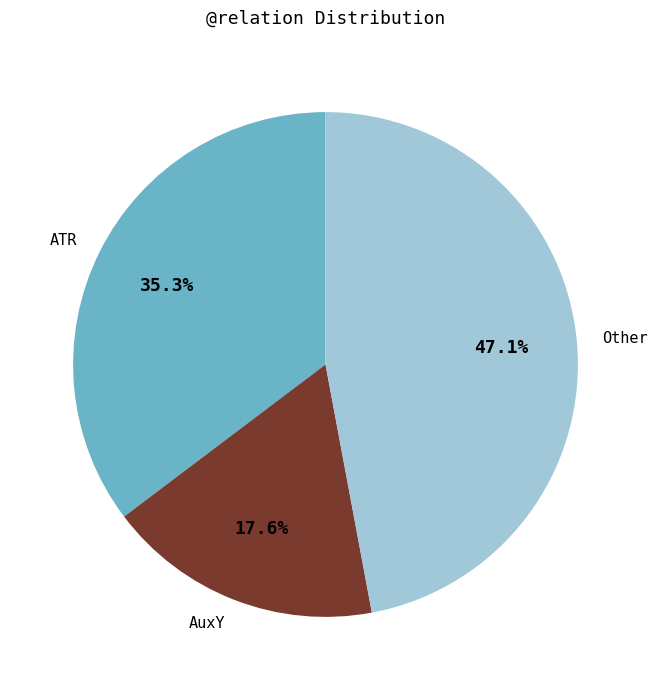

What is the smallest slice in the pie chart?

AuxY